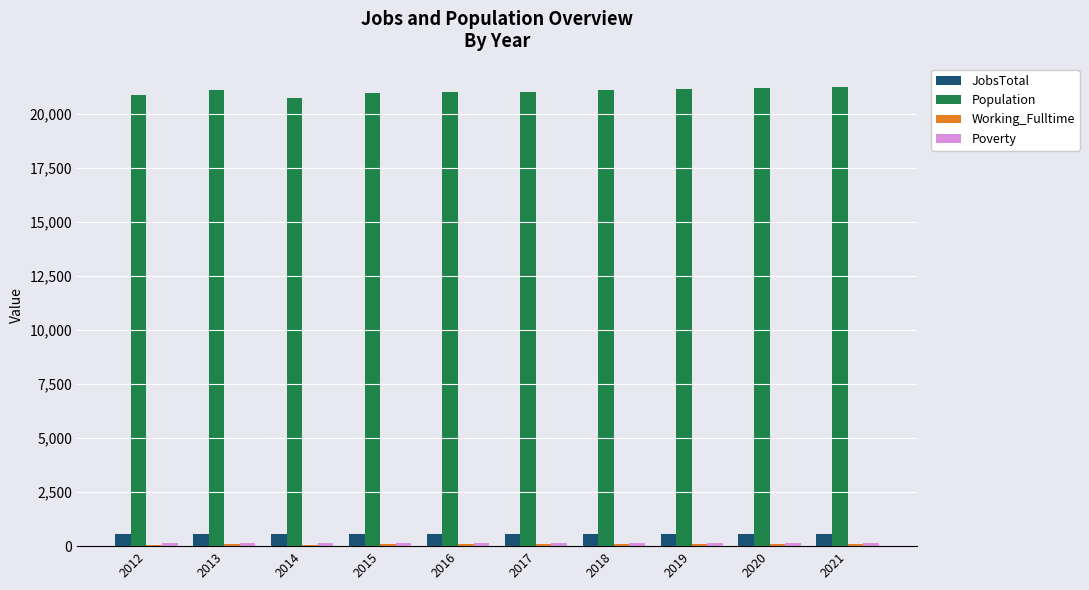

What is the difference between the maximum and minimum values in the Population series?

529